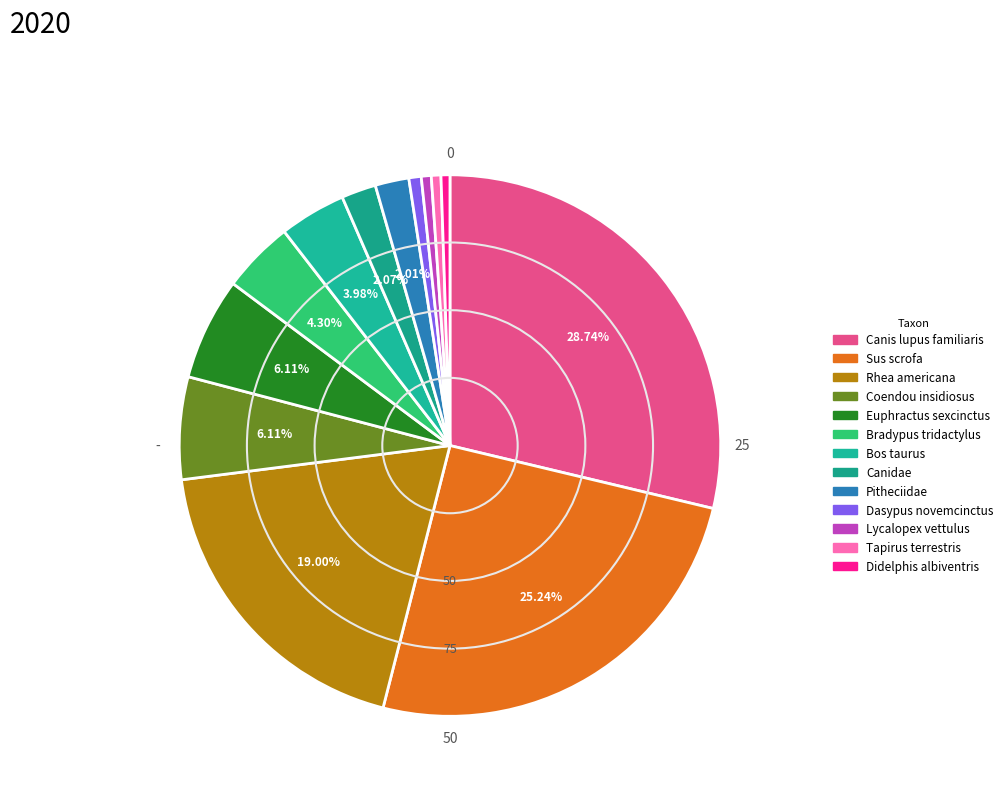

Is there a majority slice in this chart?

No